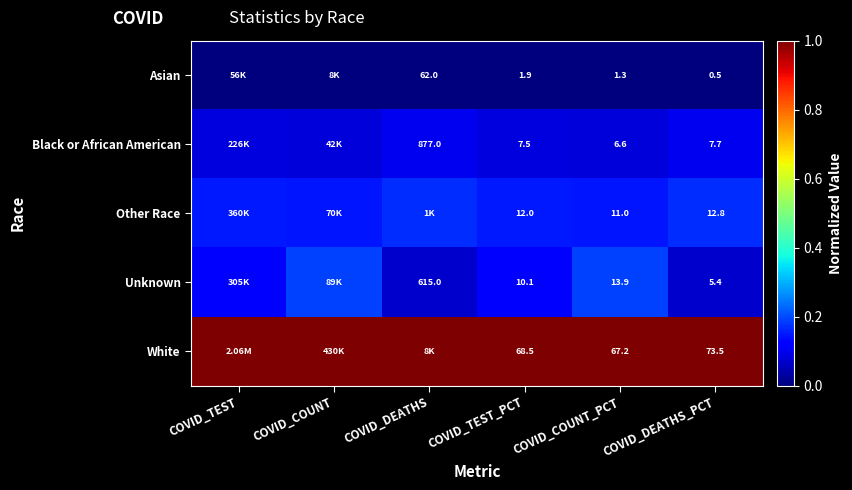

Rank the series at COVID_TEST_PCT from highest to lowest value.

White, Other Race, Unknown, Black or African American, Asian